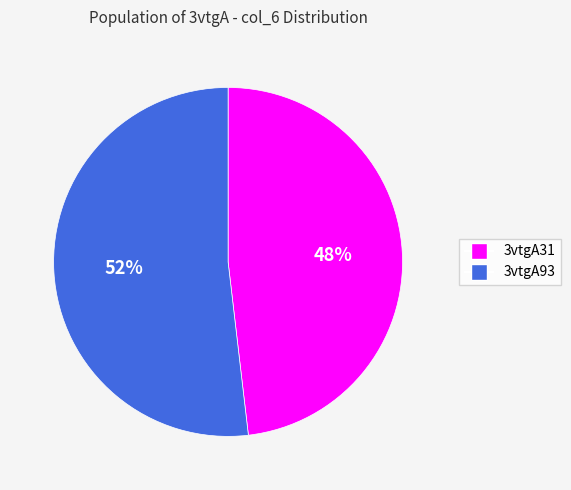

Between 3vtgA93 and 3vtgA31, which is larger?

3vtgA93